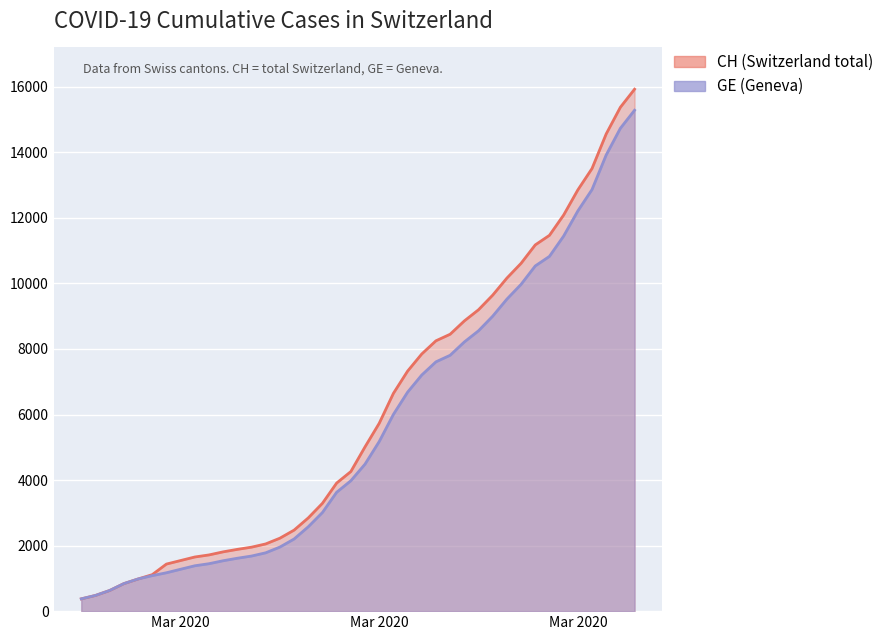

How many data points in GE are less than 4485?

20